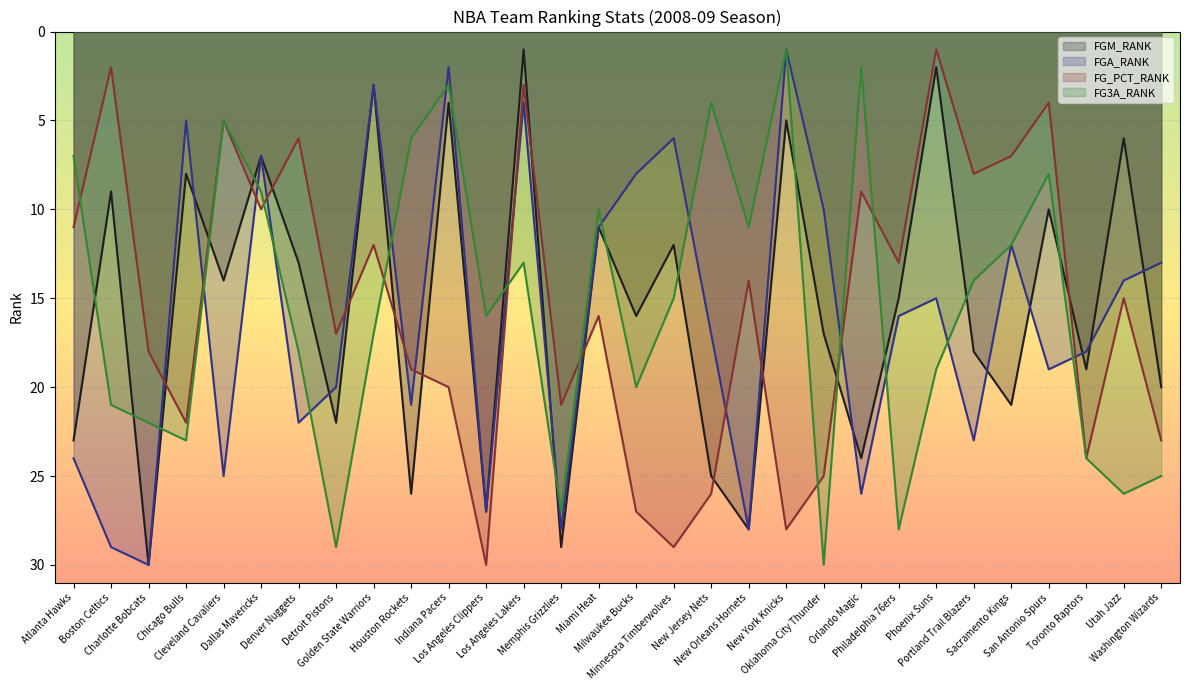

Is it true that FG3A_RANK equals 9 at Dallas Mavericks?

True